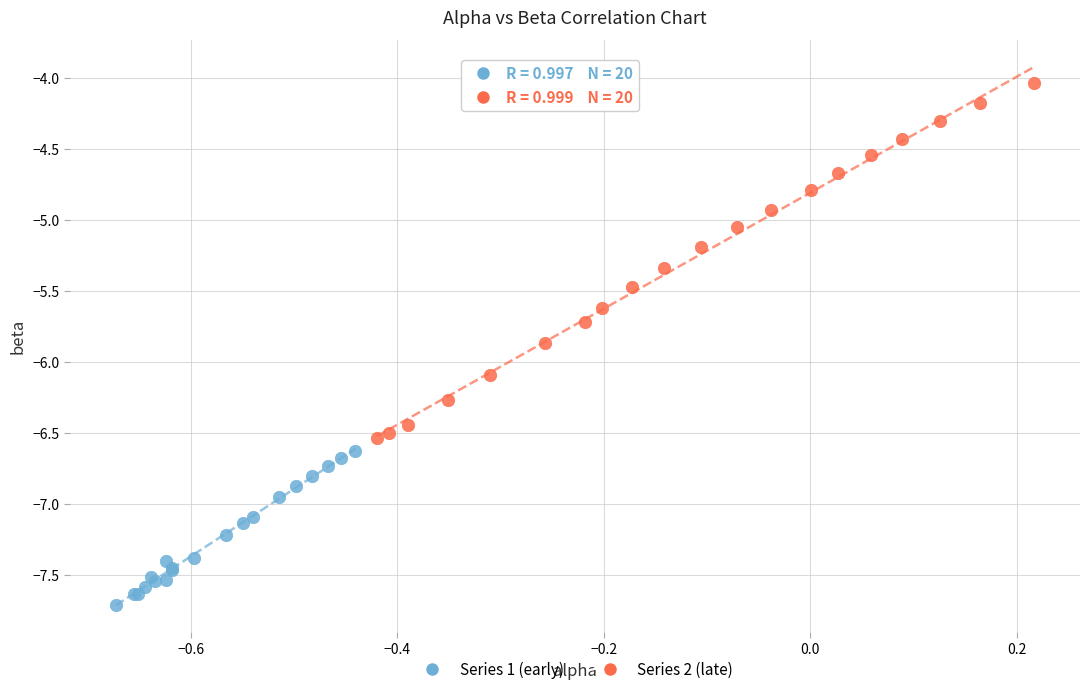

Which series has the widest spread of Y values?

Series 2 (late)